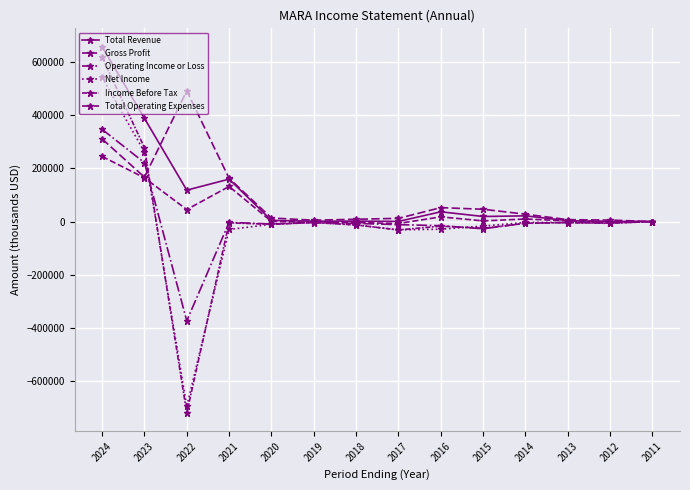

How many categories are shown in the chart?

14